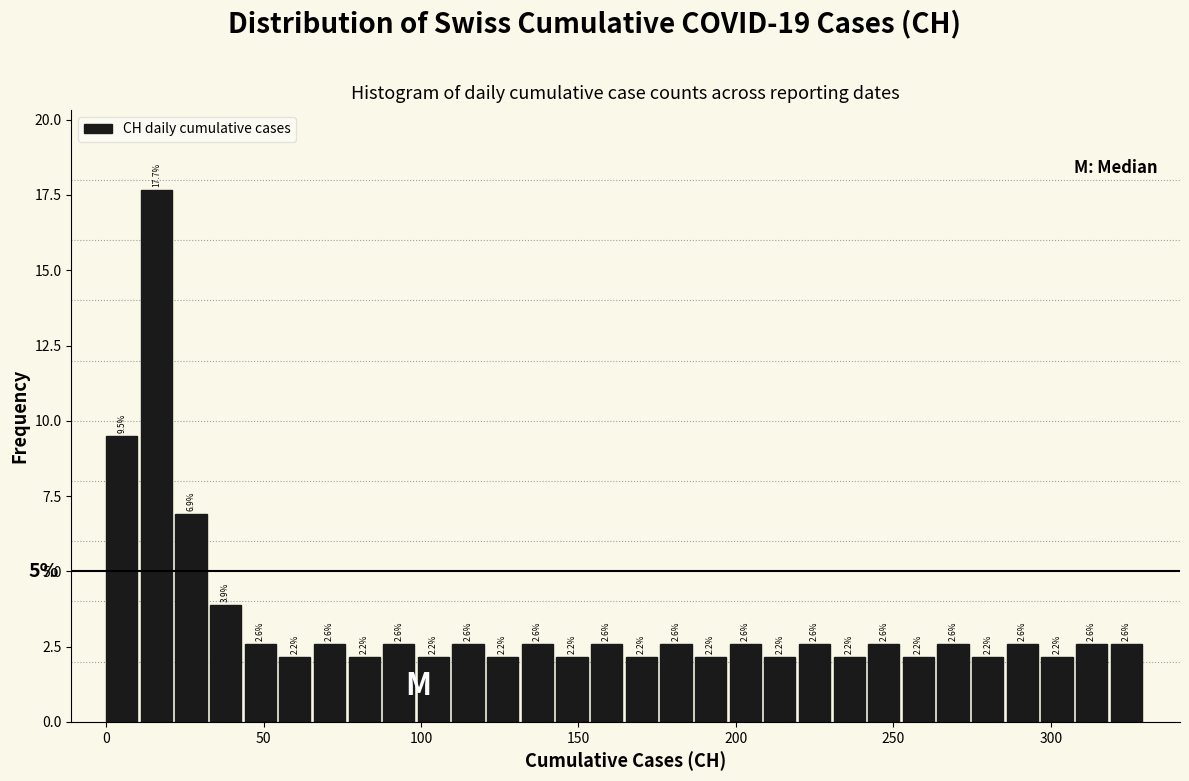

Read against the x-axis, roughly where is the centre of the tallest bar?

15